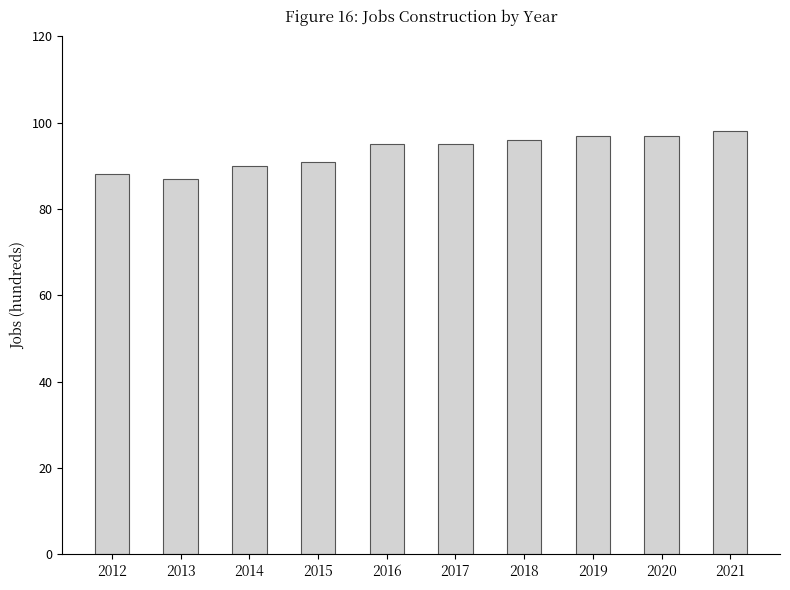

Read the value at 2014, to the nearest 10.

90